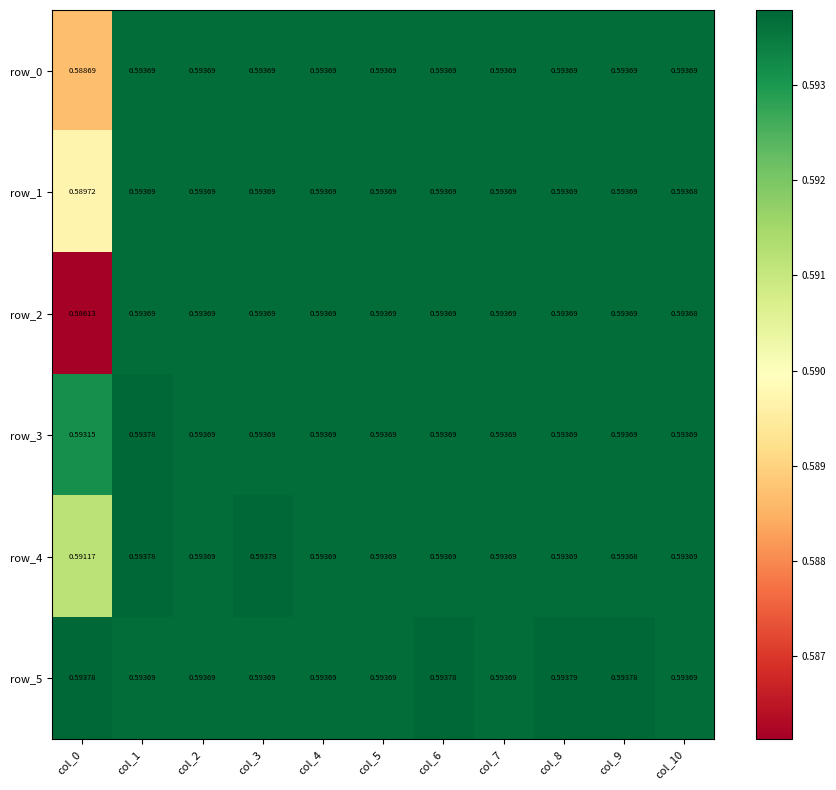

Is the value of row_3 at col_4 greater than the value of row_5 at col_9?

No